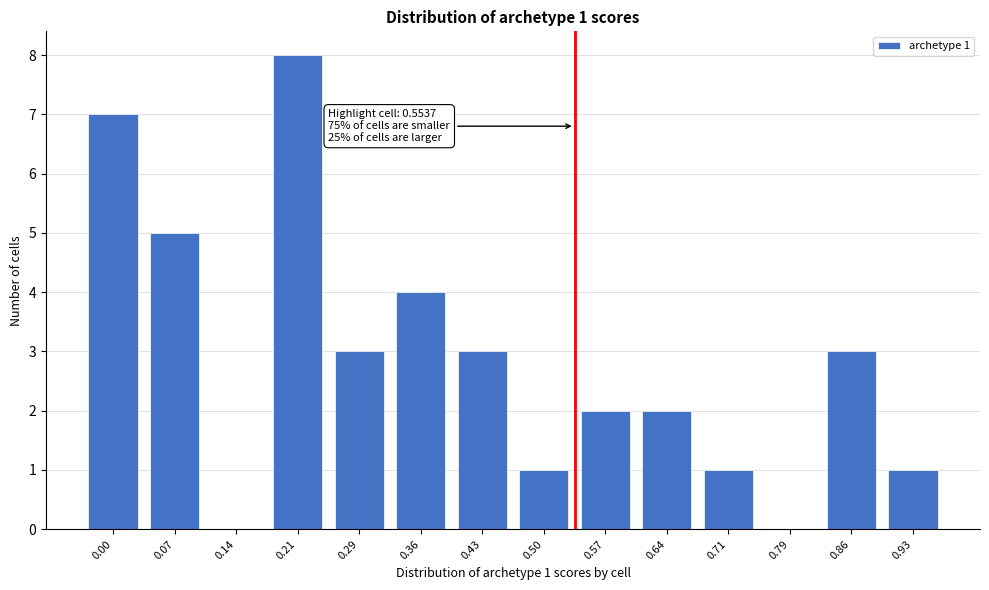

Reading left to right, list all the values displayed in this chart.

0.00=7	0.07=5	0.14=0	0.21=8	0.29=3	0.36=4	0.43=3	0.50=1	0.57=2	0.64=2	0.71=1	0.79=0	0.86=3	0.93=1